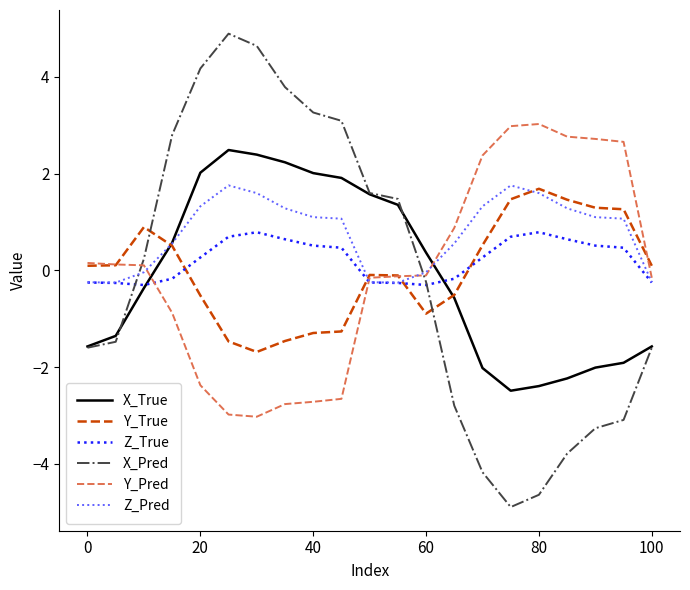

Which series has the largest total across all categories?

Z_Pred